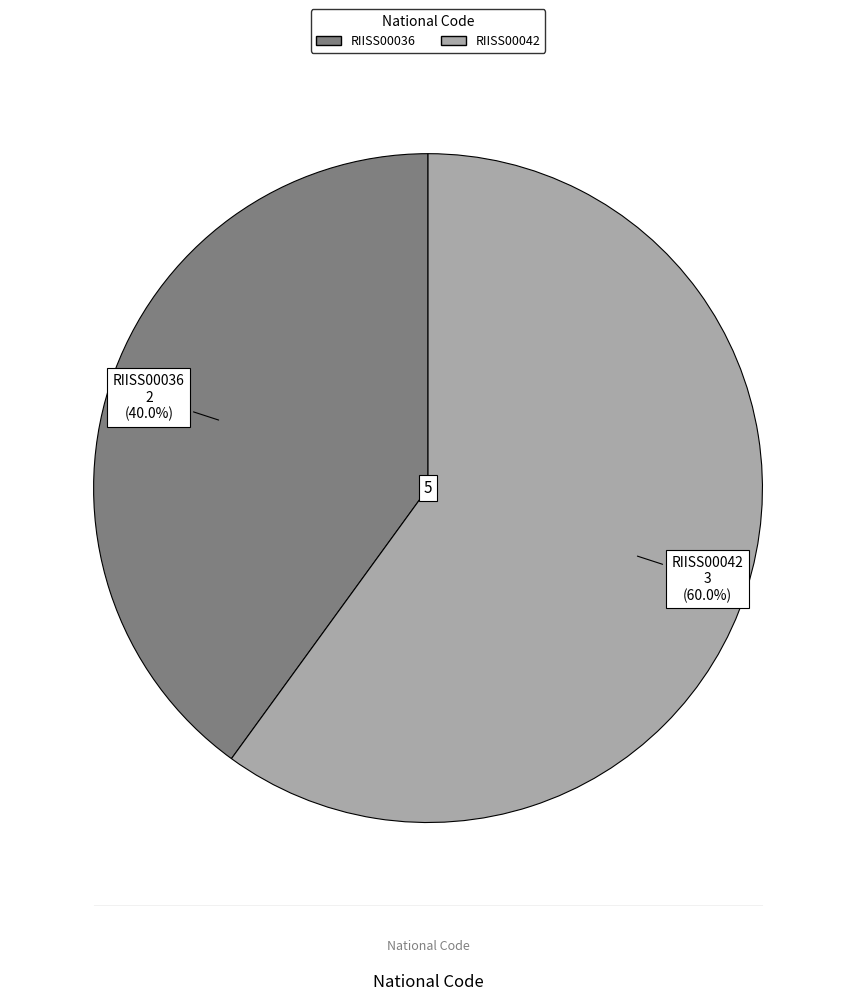

The RIISS00036 slice represents 32% of the pie. True or false?

False